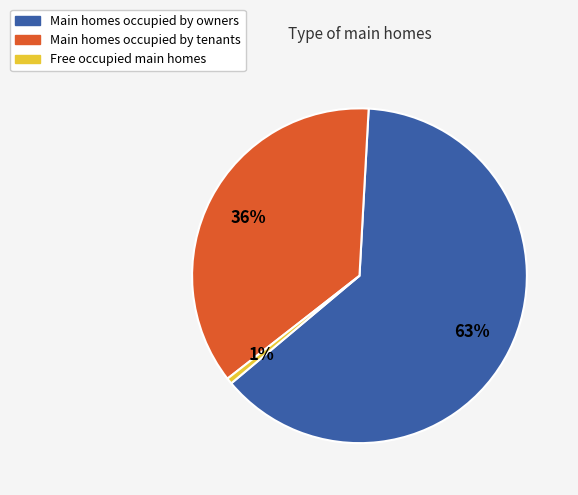

The Main homes occupied by owners slice represents 63% of the pie. True or false?

True